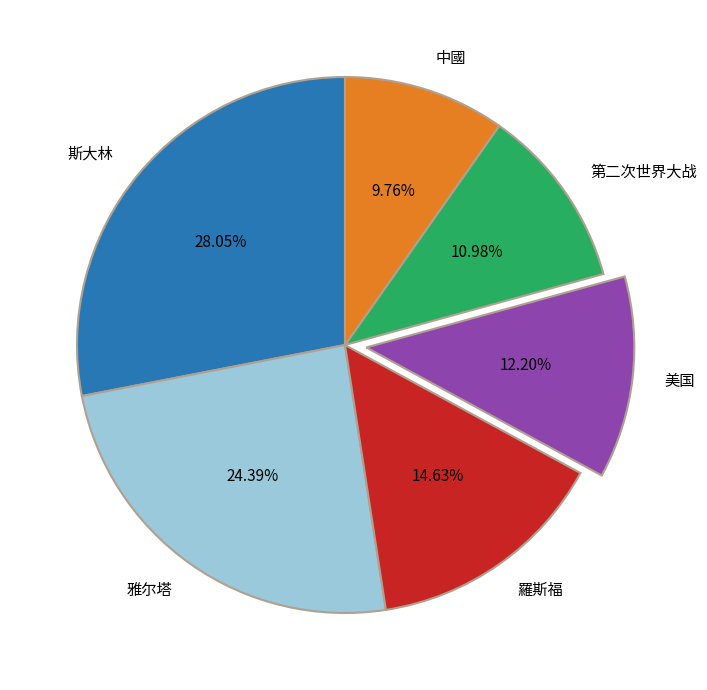

Is the sum of 斯大林 and 第二次世界大战 greater than half?

No